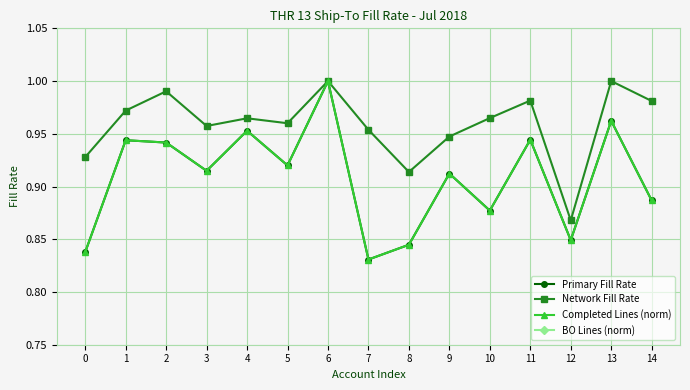

True or false: Primary Fill Rate and Completed Lines (norm) intersect in this chart.

False